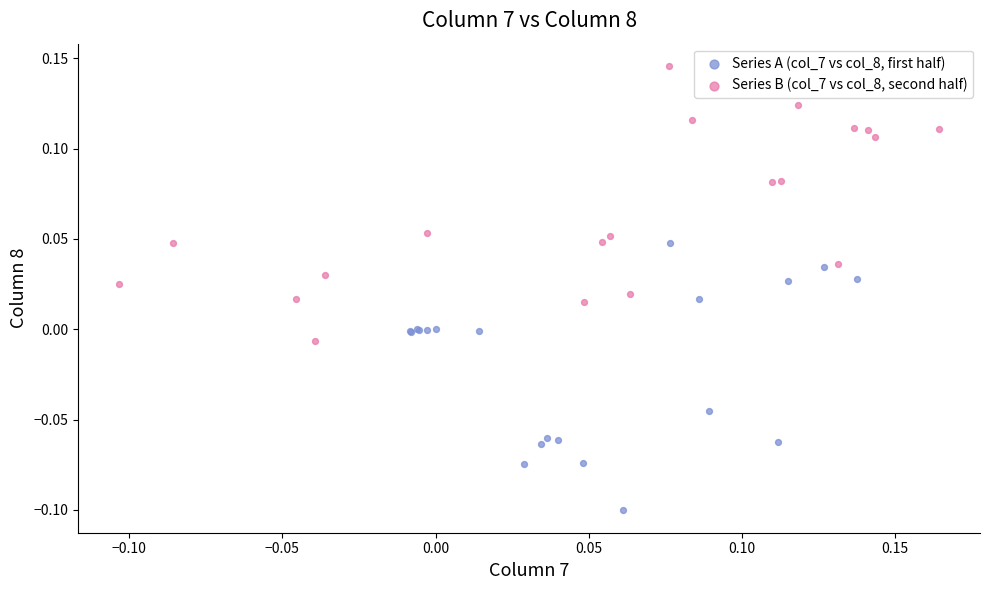

What are all the series names shown in the legend?

Series A (col_7 vs col_8, first half), Series B (col_7 vs col_8, second half)